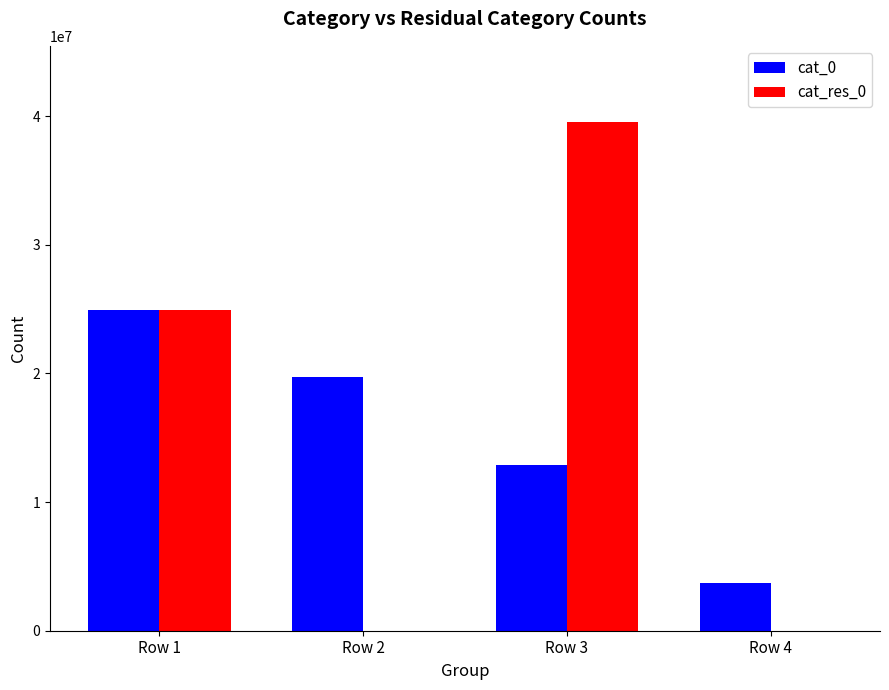

True or false: cat_res_0 has a value of -15027252 at Row 4.

False